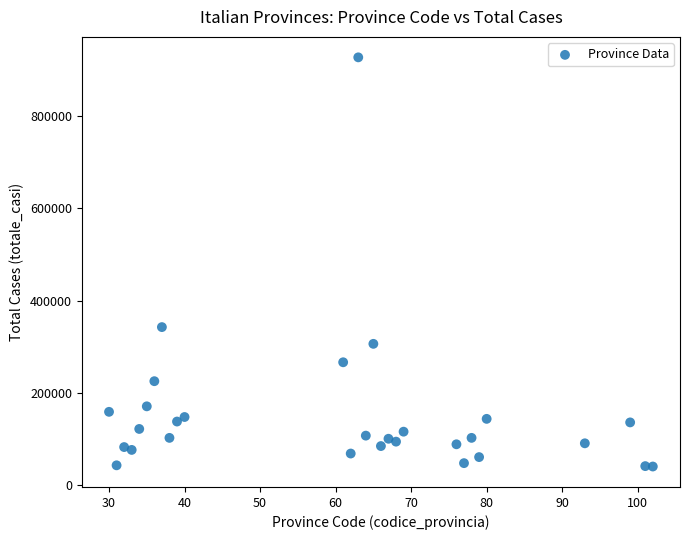

What Y value in the scatter plot is closest to 483928?

342402